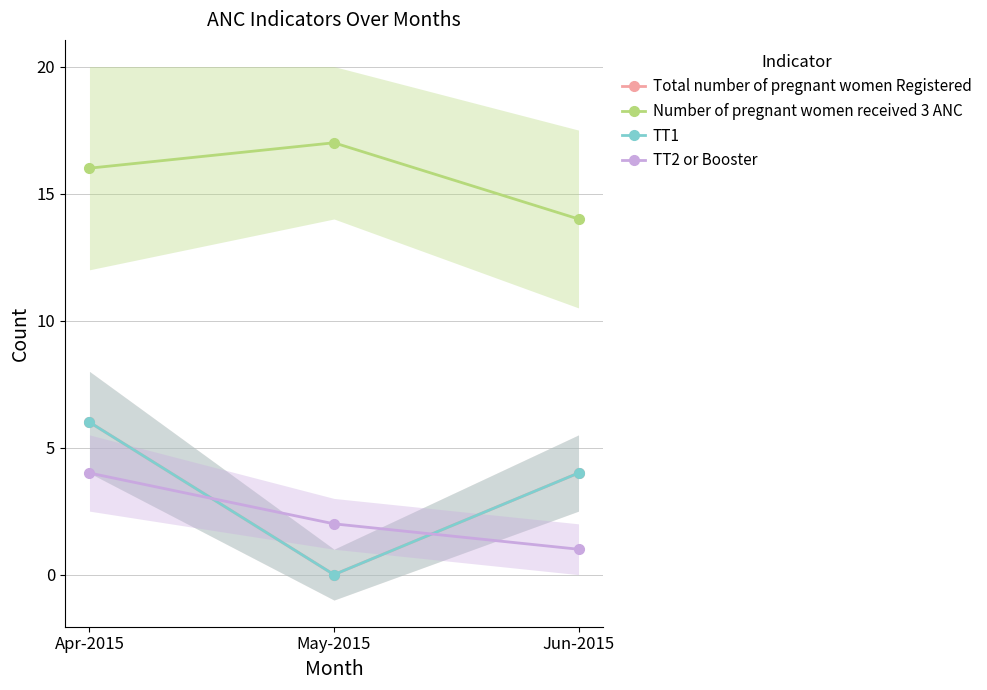

What is the minimum value for Number of pregnant women received 3 ANC?

14